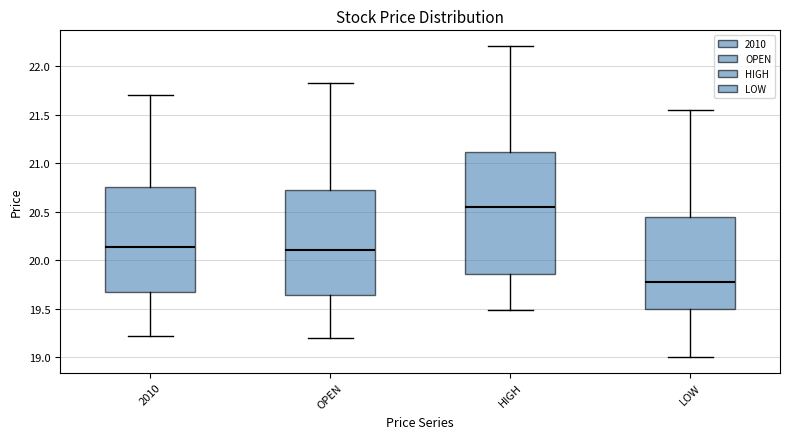

Which box's median line is the highest?

HIGH